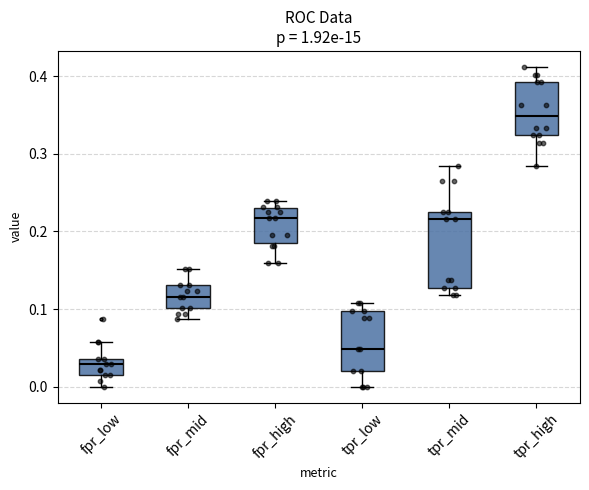

Reading left to right, read every box against the y-axis: the position of its median line, the range the box covers, and the ends of its whiskers. The values are not printed on the chart, so give them approximately, as read against the axis.

fpr_low: median 0.03, box 0.01 to 0.04, whiskers 0.00 to 0.06
fpr_mid: median 0.12, box 0.10 to 0.13, whiskers 0.09 to 0.15
fpr_high: median 0.22, box 0.18 to 0.23, whiskers 0.16 to 0.24
tpr_low: median 0.05, box 0.02 to 0.10, whiskers 0.00 to 0.11
tpr_mid: median 0.22, box 0.13 to 0.23, whiskers 0.12 to 0.28
tpr_high: median 0.35, box 0.32 to 0.39, whiskers 0.28 to 0.41